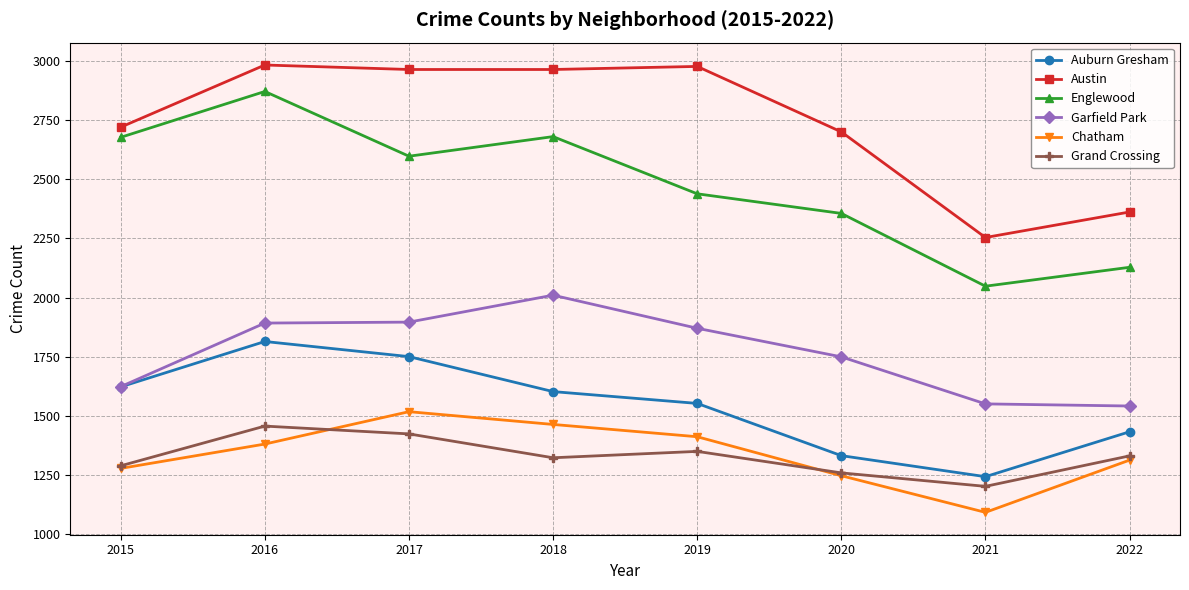

Is it true that Auburn Gresham equals 1602 at 2018?

True